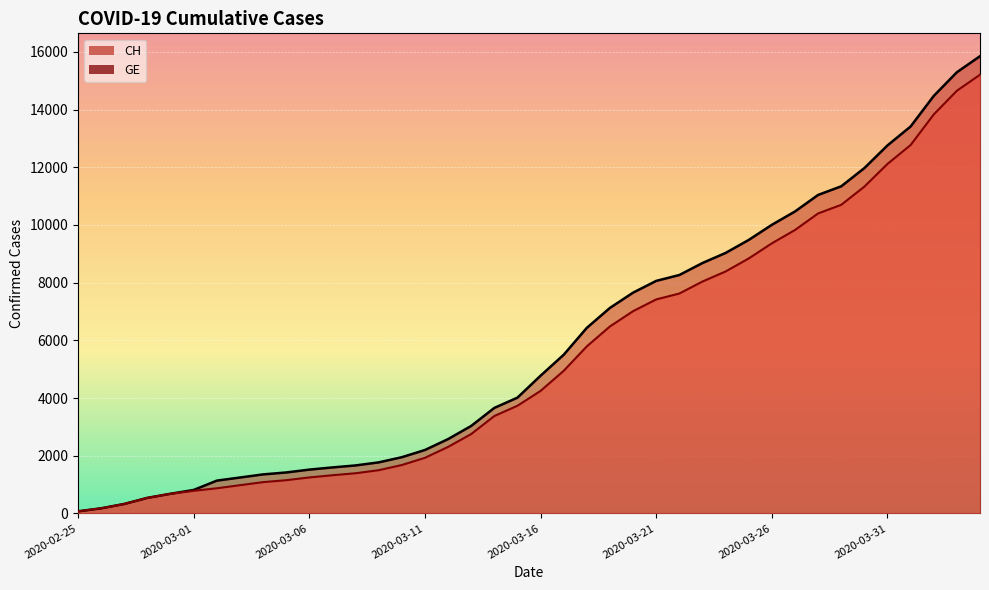

Which series has the largest total across all categories?

CH